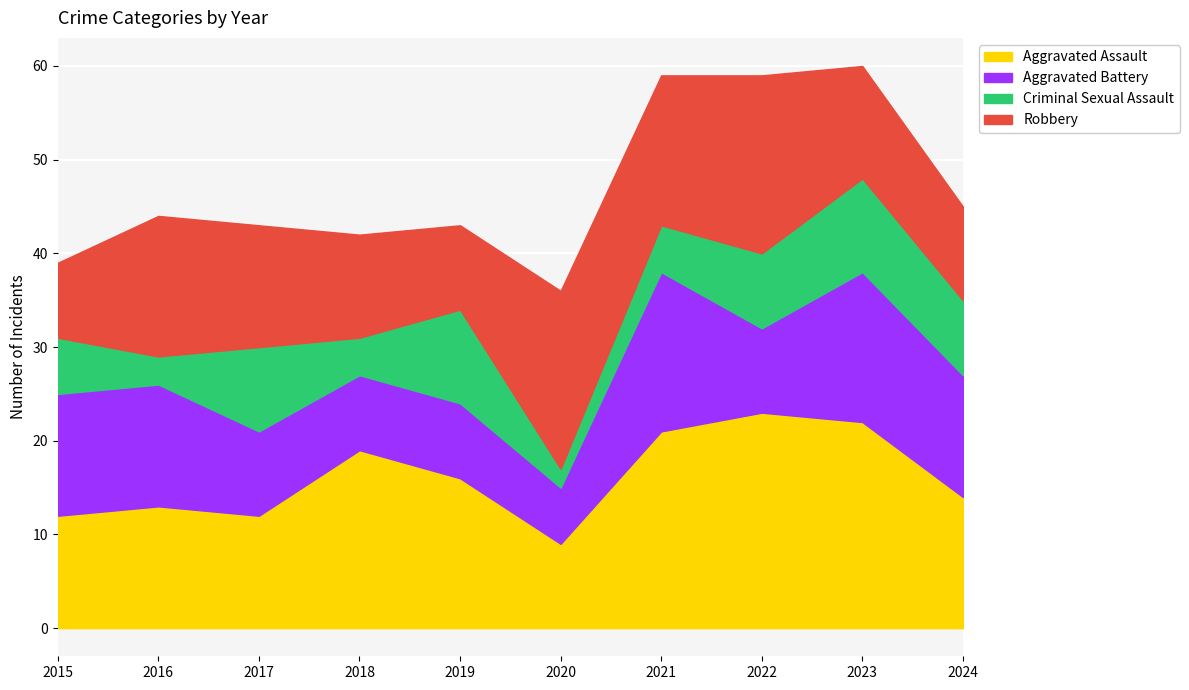

What is the value of the Criminal Sexual Assault point at the 7th from the left?

5